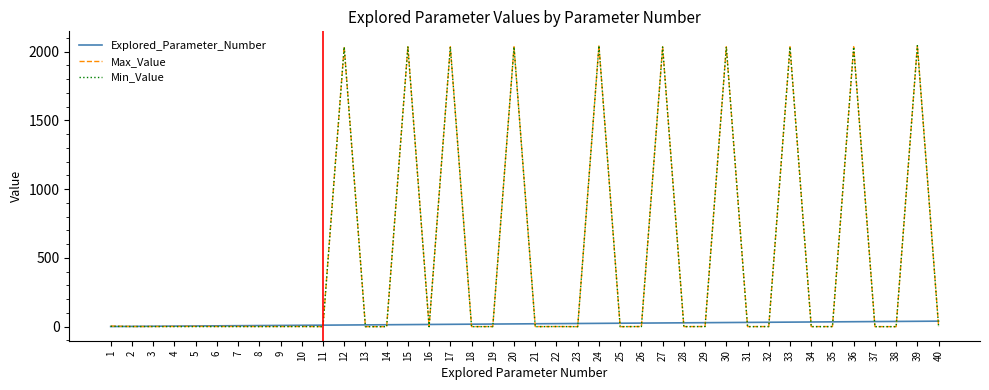

Which series has the largest range (max minus min)?

Max_Value